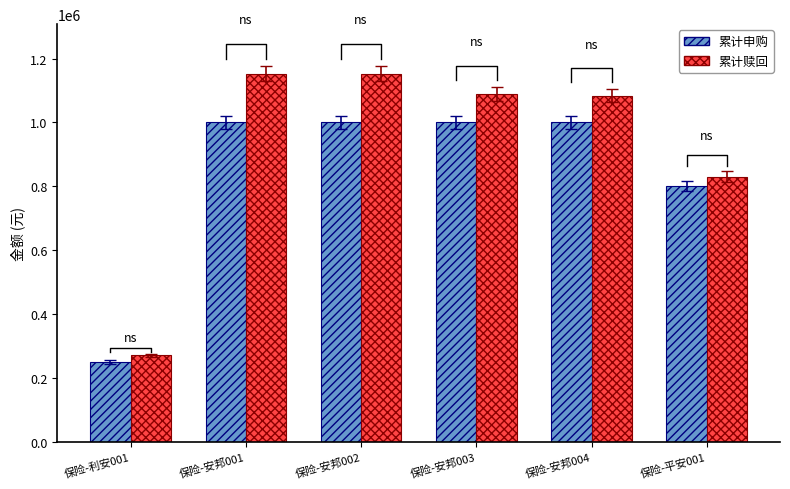

List the series in order of their peak value, lowest first.

累计申购, 累计赎回